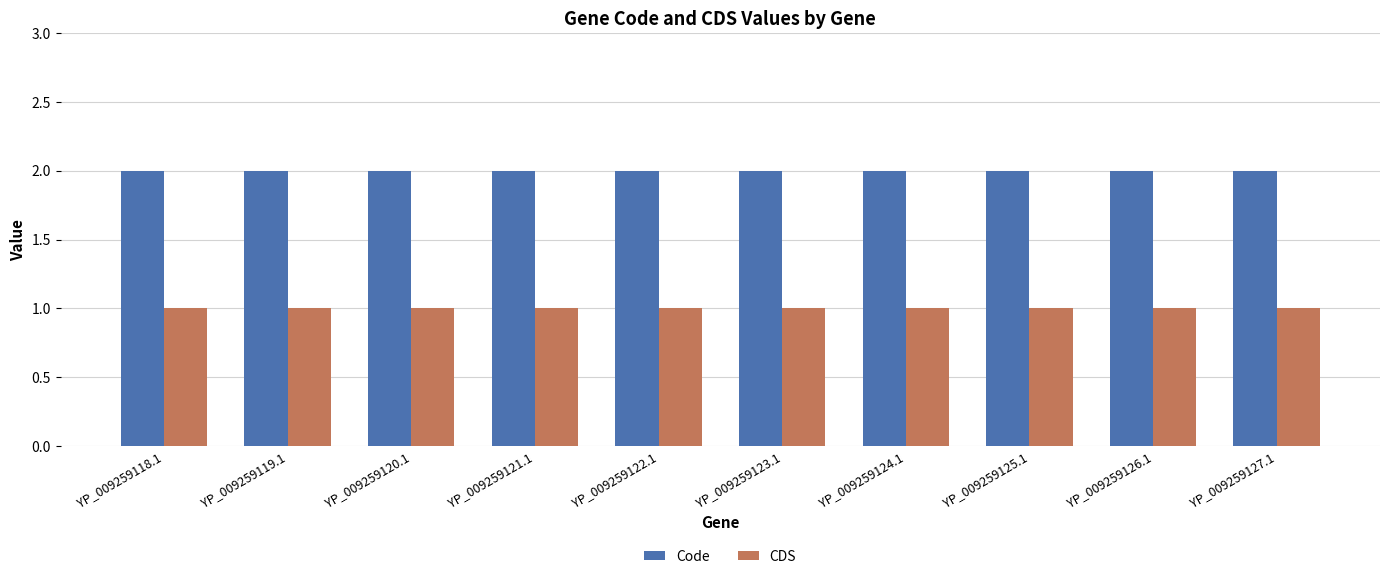

What are all the series names shown in the legend?

Code, CDS